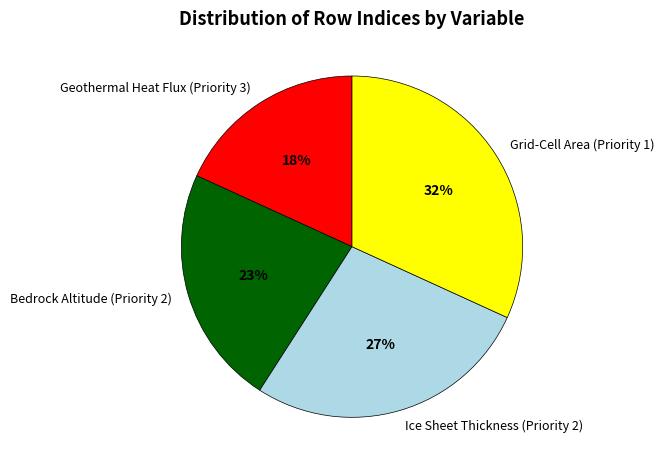

What is the largest slice in the pie chart?

Grid-Cell Area (Priority 1)